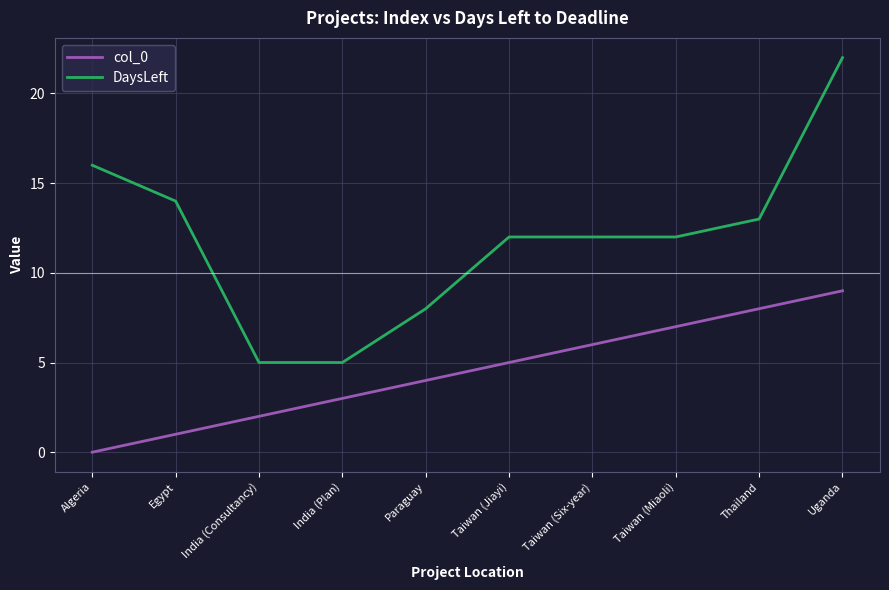

What is the difference between the highest and lowest values at Thailand?

5